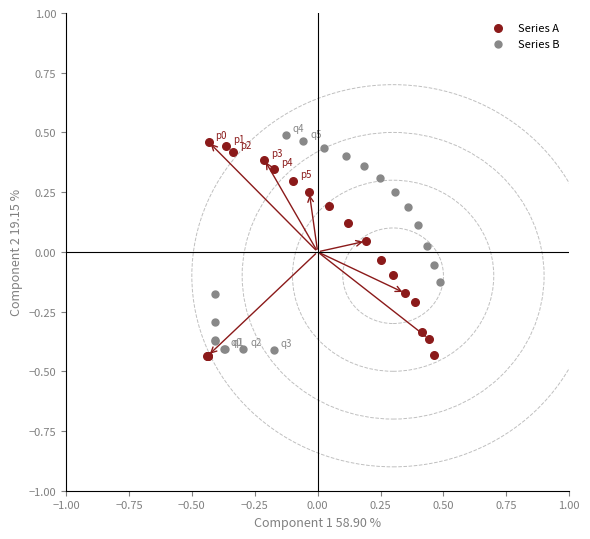

Which series reaches the minimum Y coordinate?

Series A